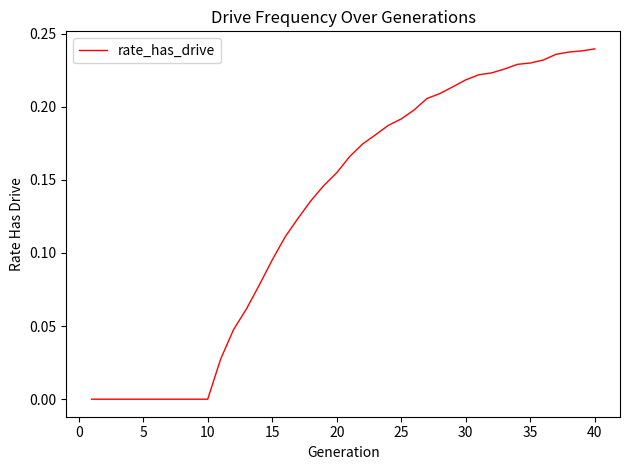

Does the chart display data point markers on the line(s)?

No